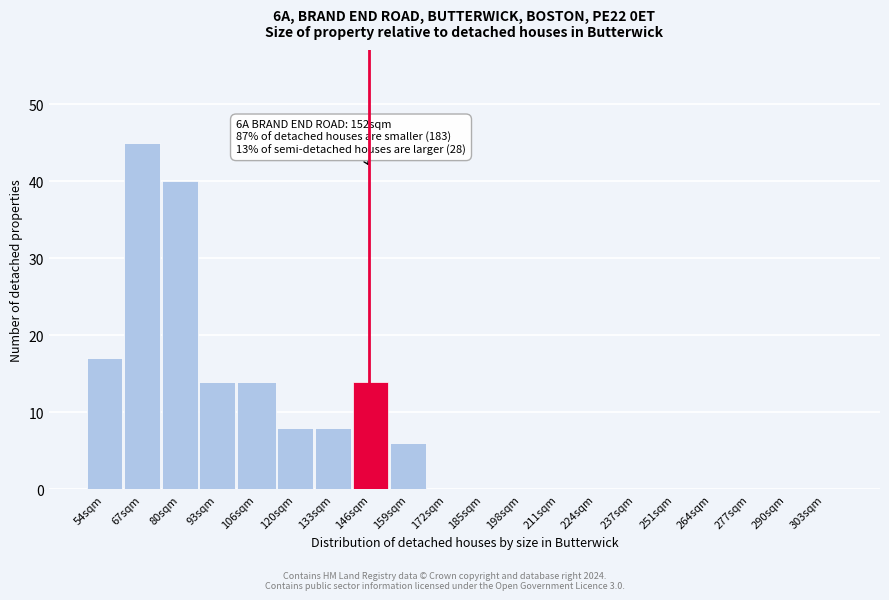

Reading left to right, extract all data points from this chart.

54sqm=17	67sqm=45	80sqm=40	93sqm=14	106sqm=14	120sqm=8	133sqm=8	146sqm=14	159sqm=6	172sqm=0	185sqm=0	198sqm=0	211sqm=0	224sqm=0	237sqm=0	251sqm=0	264sqm=0	277sqm=0	290sqm=0	303sqm=0